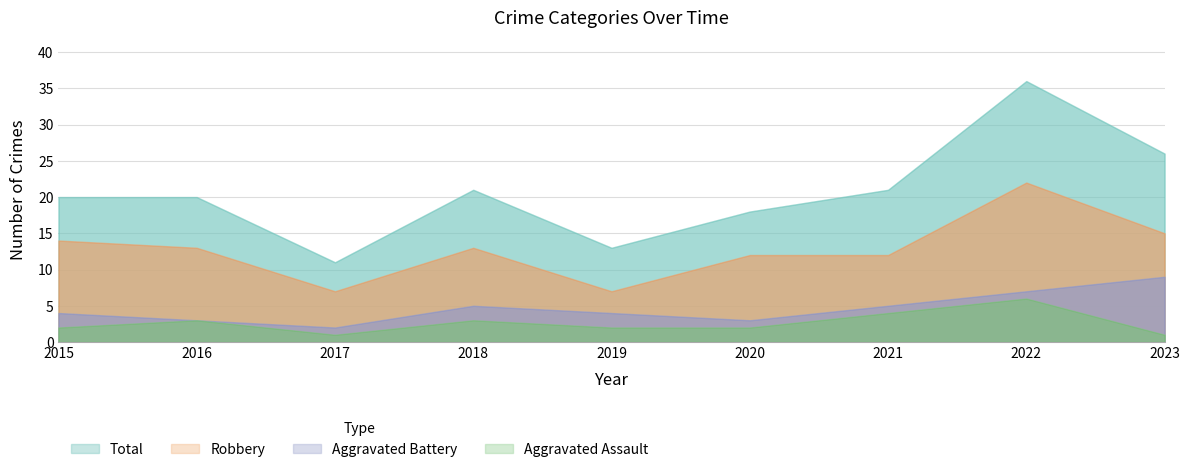

How many Aggravated Battery values are between 3 and 5?

6